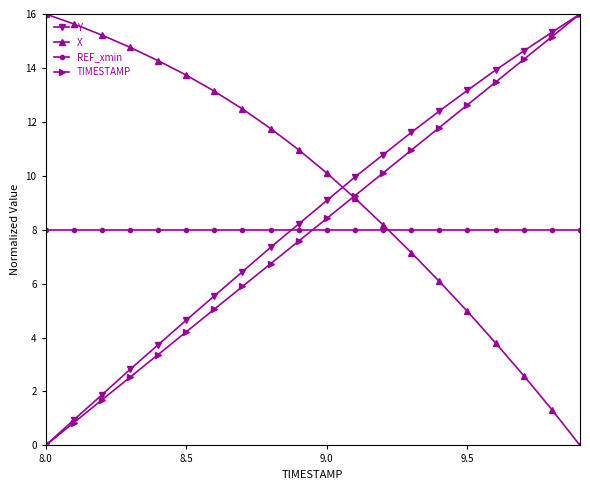

What is the greatest value displayed?

16.0